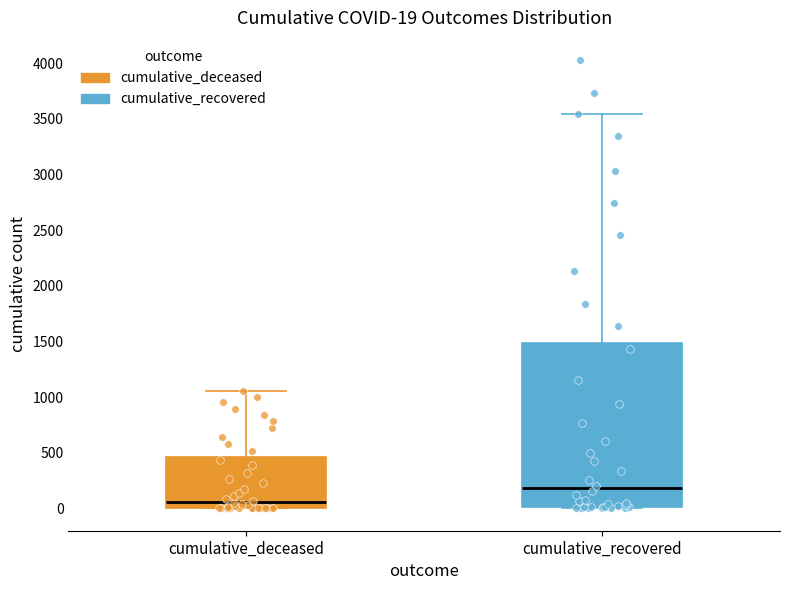

Which box has the highest median line?

cumulative_recovered